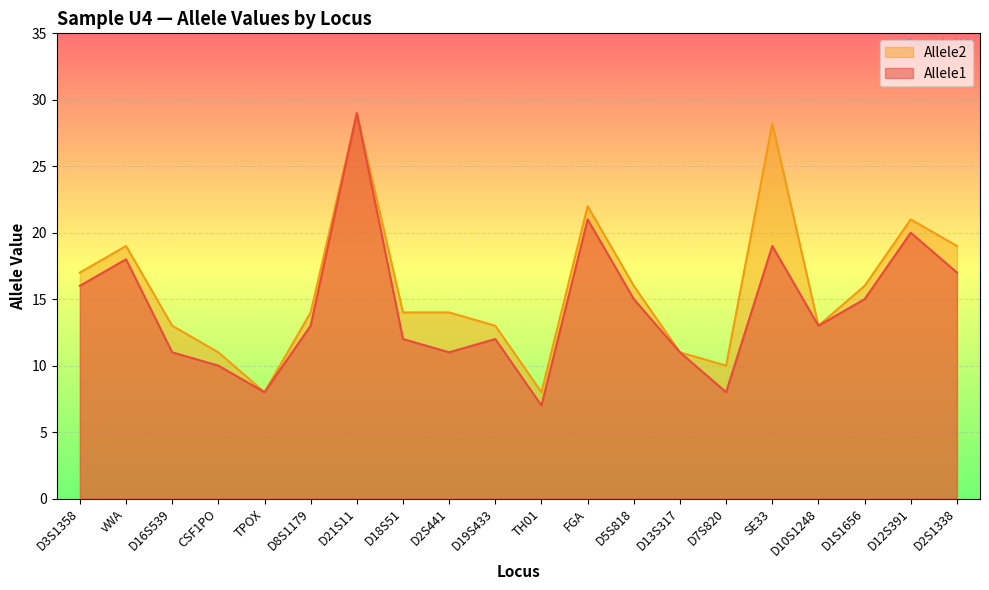

Reading right to left, what are all the values shown in this chart?

Allele1: 17.0	20.0	15.0	13.0	19.0	8.0	11.0	15.0	21.0	7.0	12.0	11.0	12.0	29.0	13.0	8.0	10.0	11.0	18.0	16.0
Allele2: 19.0	21.0	16.0	13.0	28.2	10.0	11.0	16.0	22.0	8.0	13.0	14.0	14.0	29.0	14.0	8.0	11.0	13.0	19.0	17.0